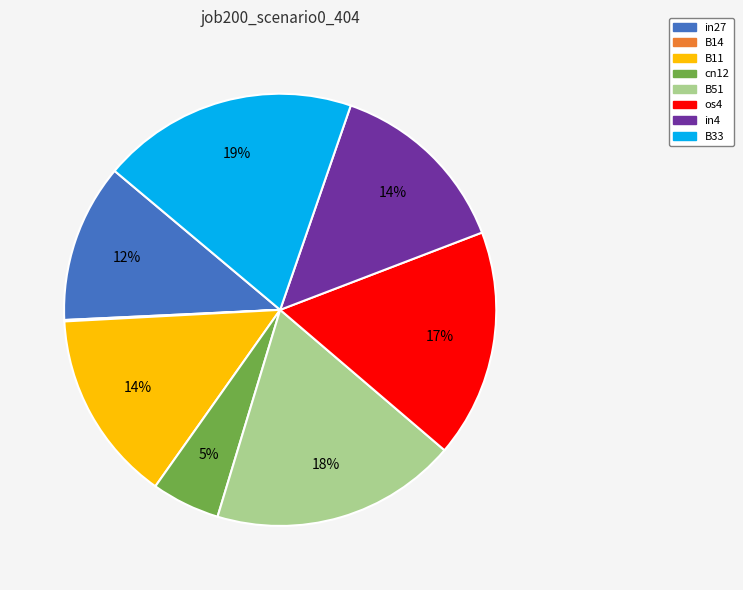

To the nearest percent, what is the difference between the largest and smallest slice percentages?

19%